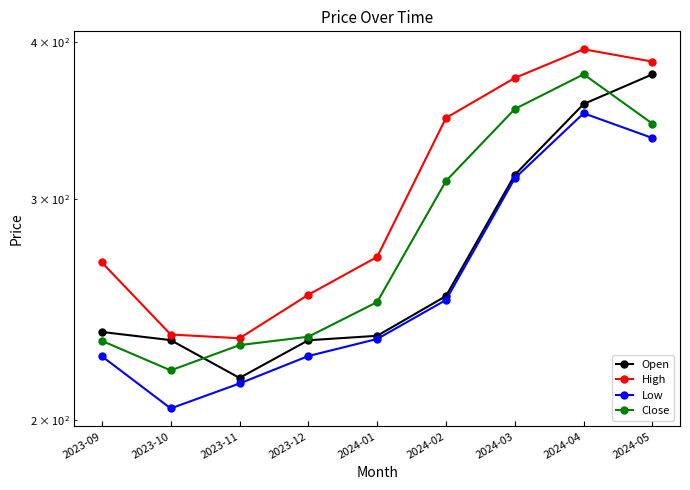

How many values in the Low series exceed 232?

4